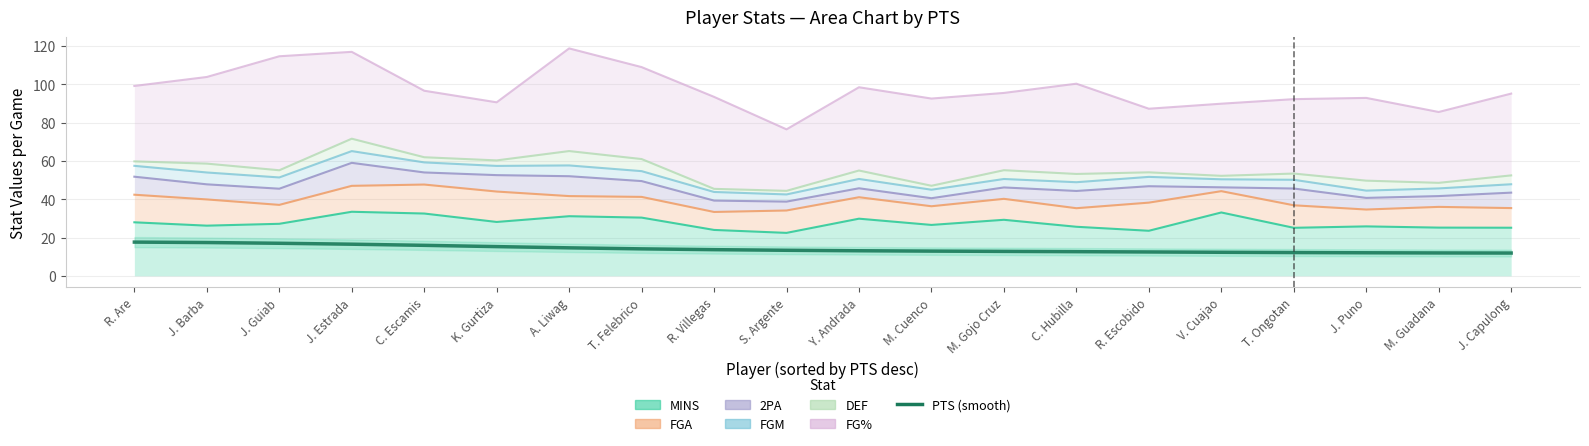

What is the label of the 17th point from the right?

J. Estrada